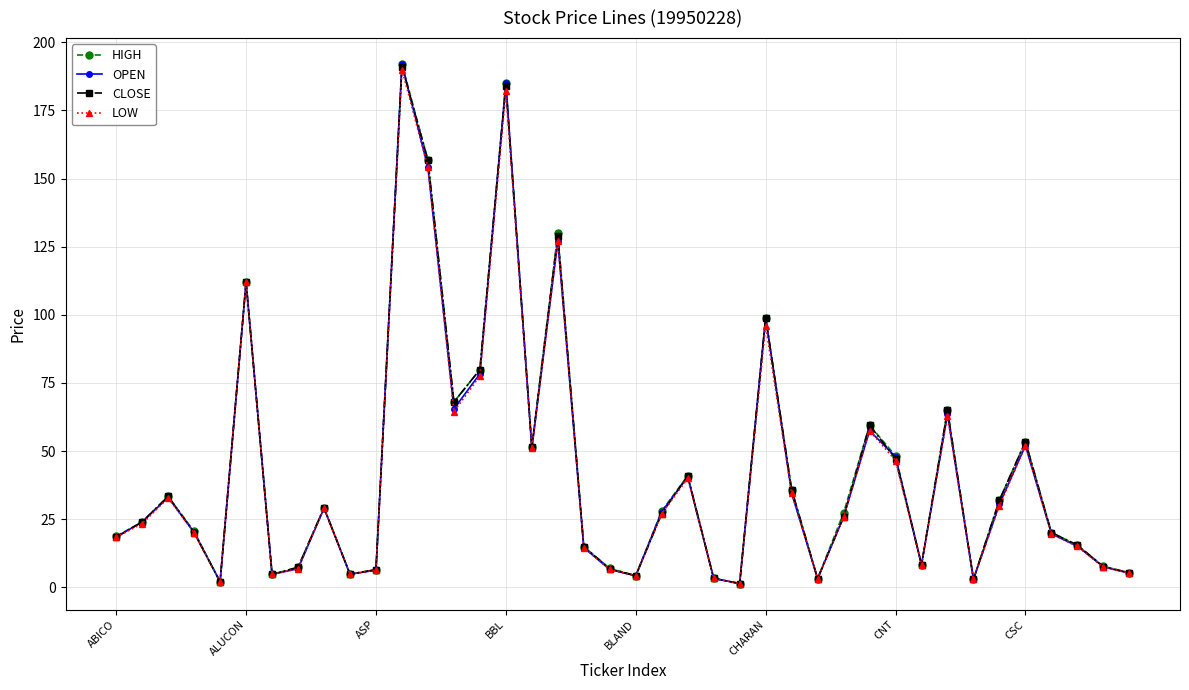

What is the value of the HIGH point at the 13th from the left?

156.7